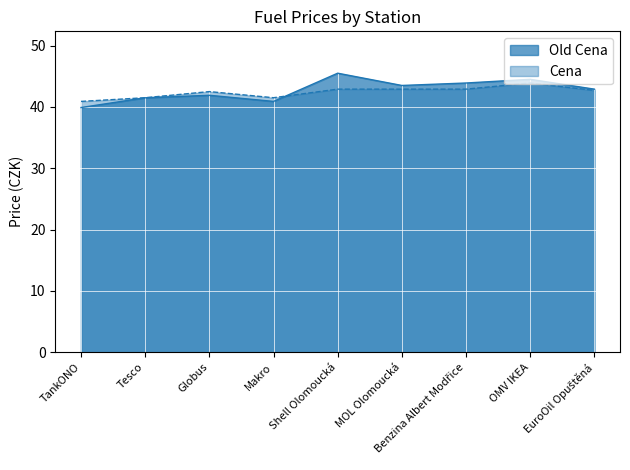

What is the sum of the Old Cena values at OMV IKEA and TankONO?

84.4